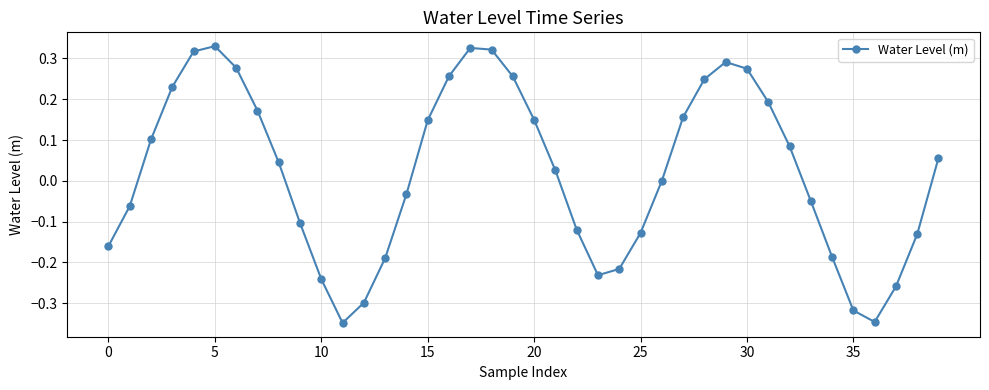

Does the chart have visible grid lines?

Yes